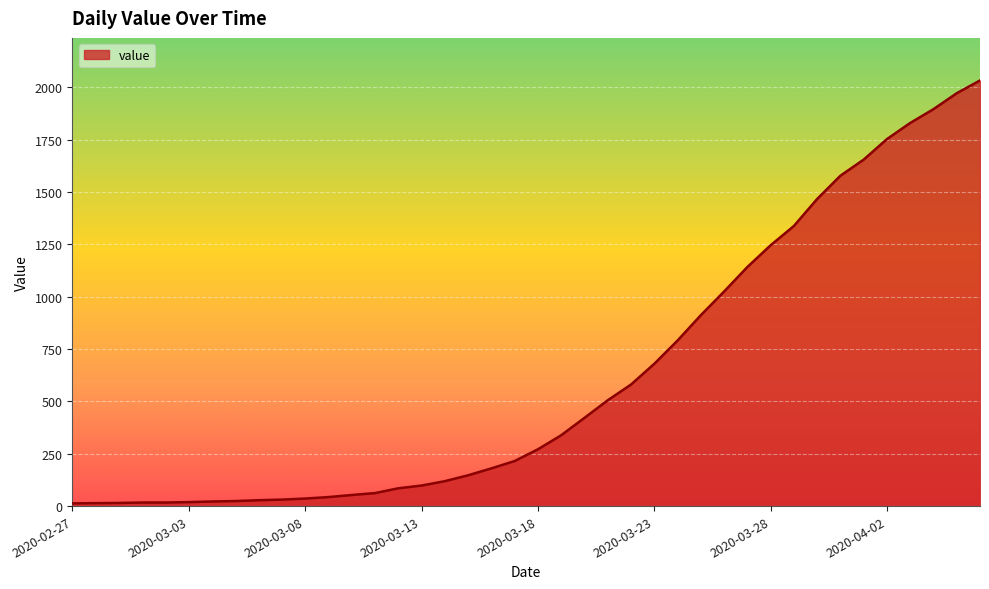

What is the difference between the maximum and minimum values?

2019